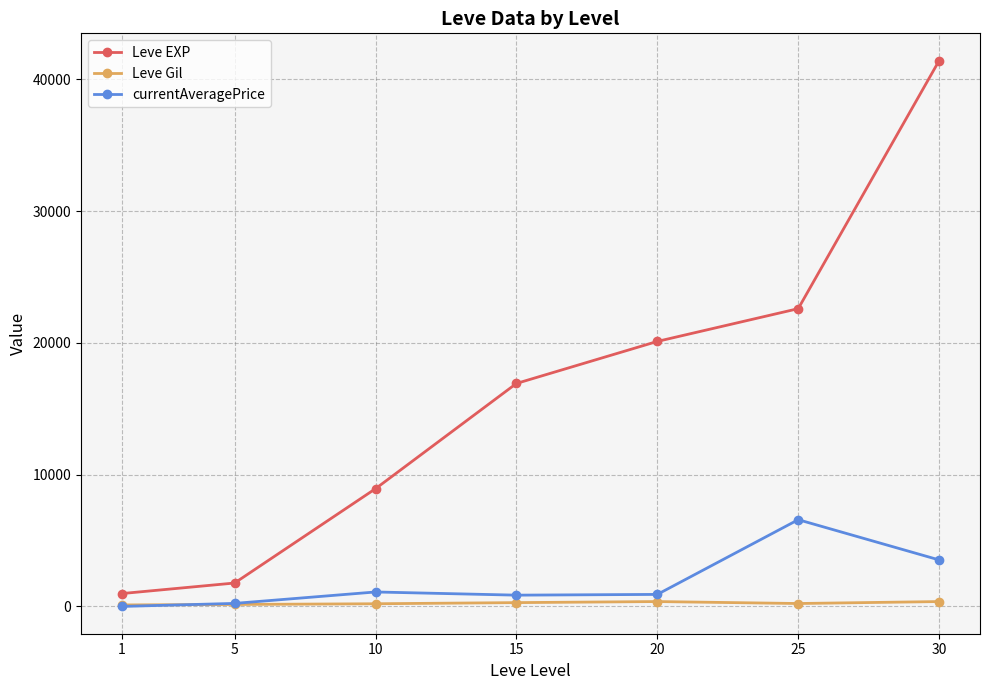

What is the greatest value displayed?

41410.0